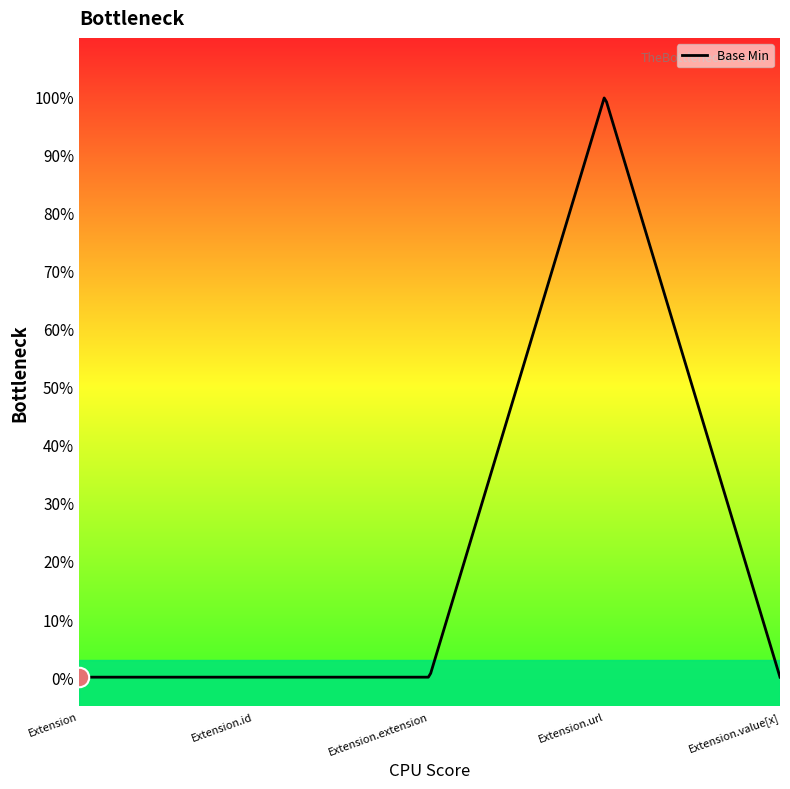

True or false: there are more than 0 points higher than both neighbors.

True